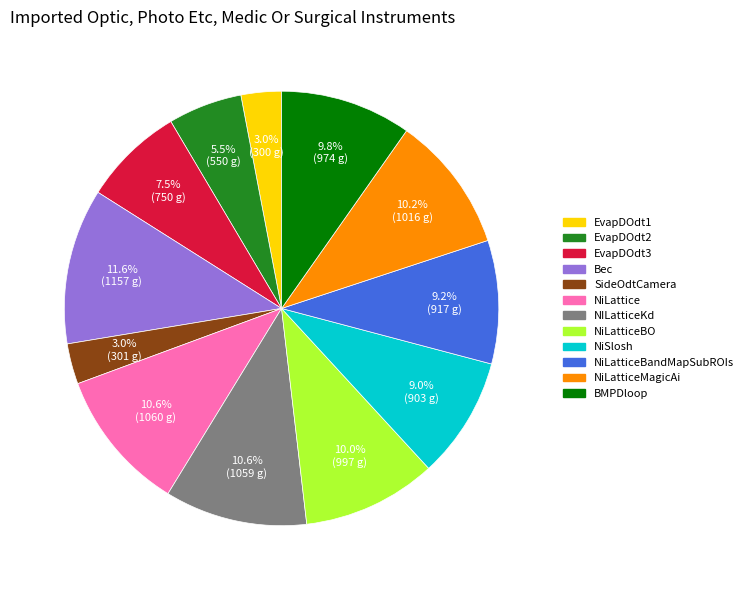

Is there a majority slice in this chart?

No